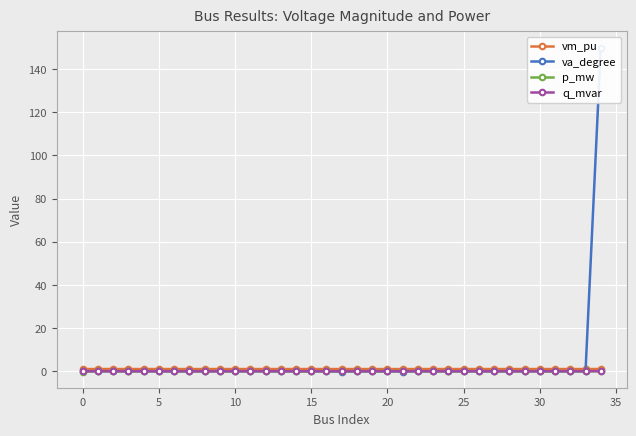

The q_mvar series shows 0.0 at 20. True or false?

True